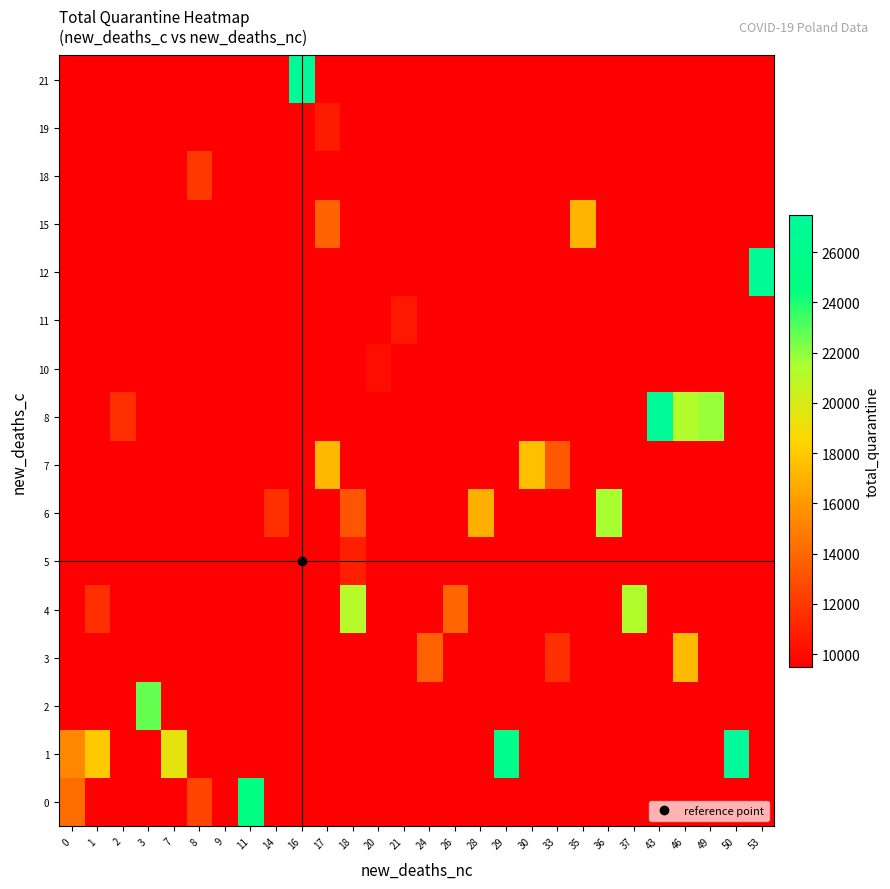

How many distinct data groups are displayed?

16